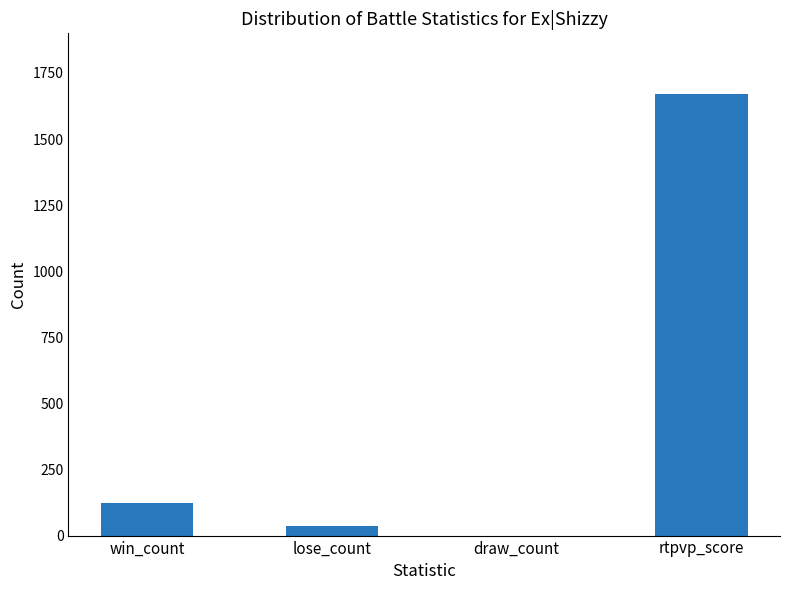

Reading left to right, transcribe all the data shown in this chart.

win_count=124	lose_count=37	draw_count=0	rtpvp_score=1671